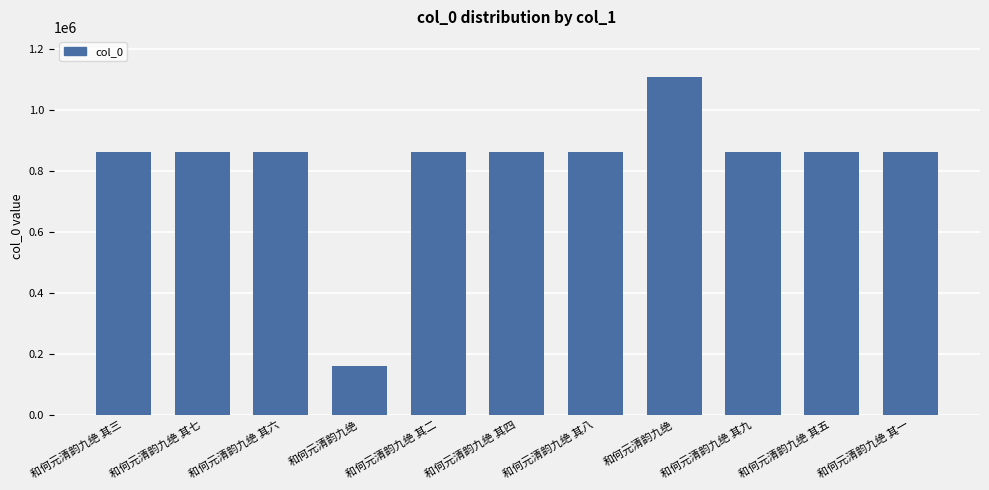

Does the chart contain any negative values?

No